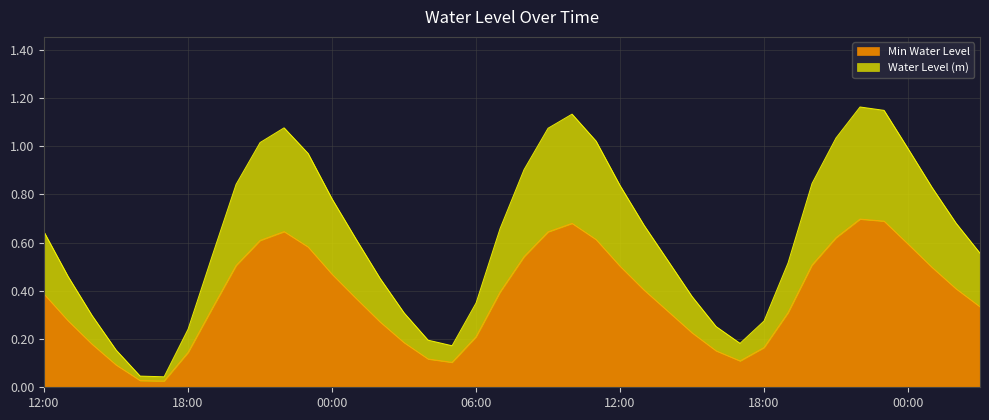

What are all the series names shown in the legend?

Min Water Level, Water Level (m)